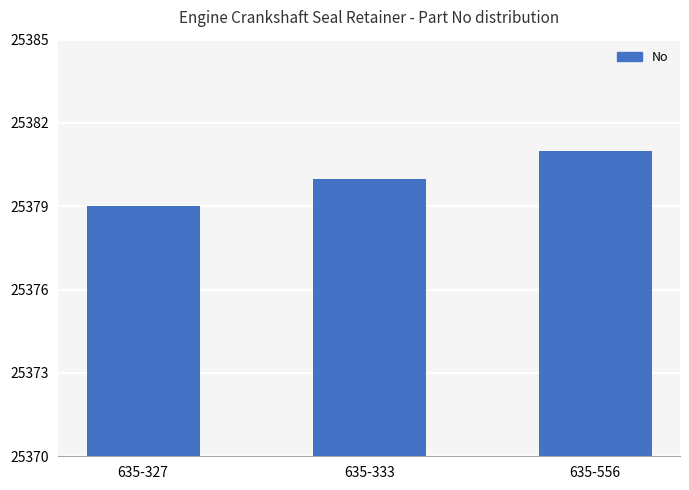

How many bars are there in total?

3